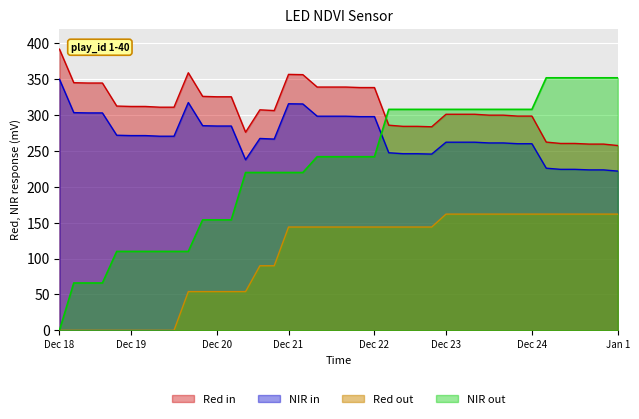

What is the greatest value displayed?

391.9